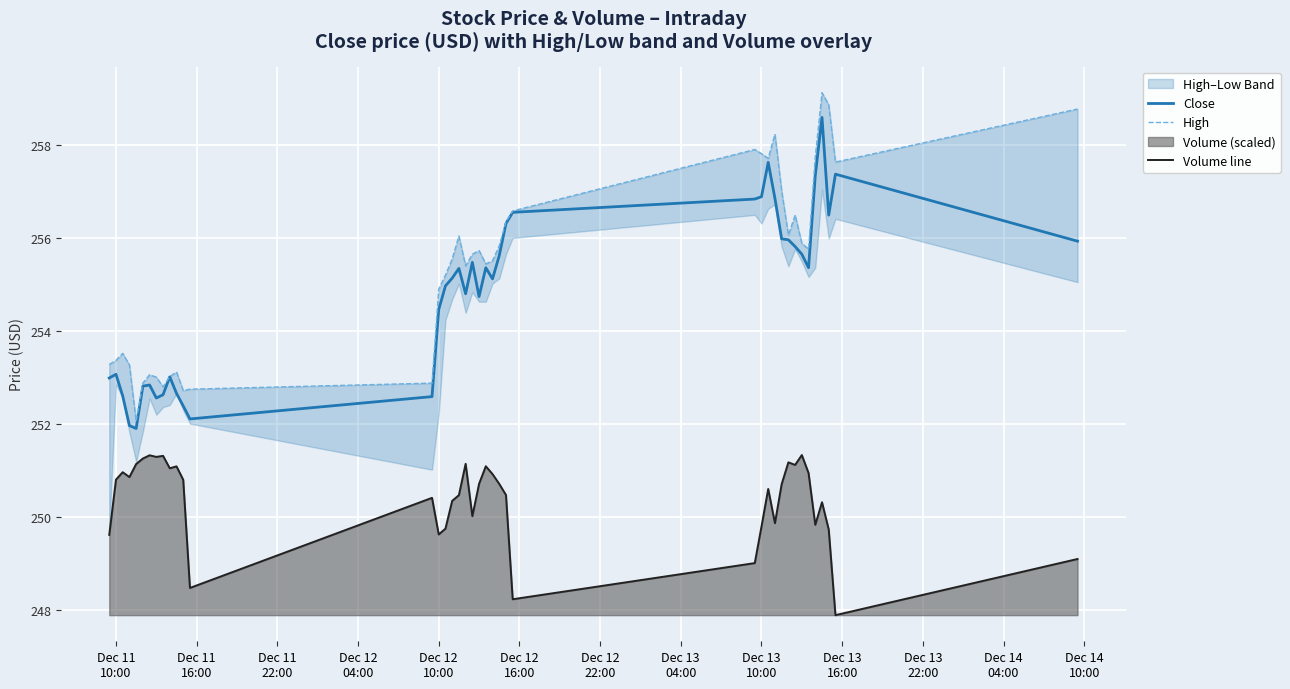

True or false: Volume line and Close intersect in this chart.

False